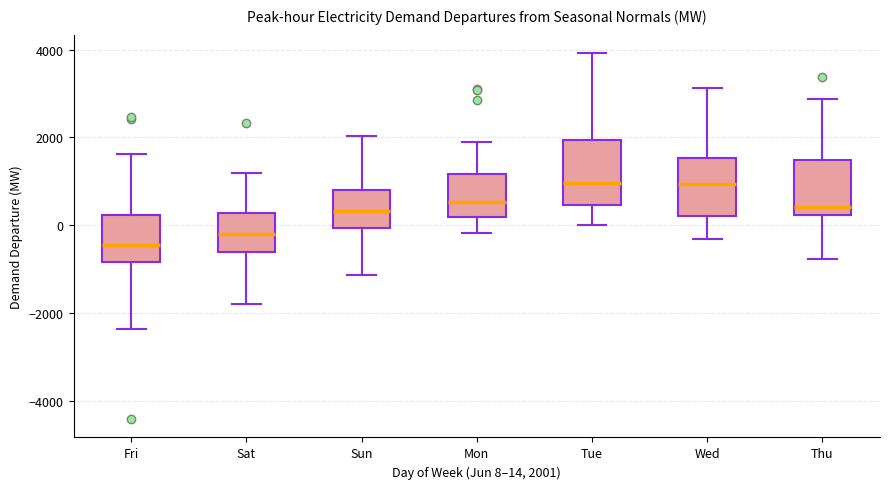

Reading left to right, transcribe this box plot: for each box, give where its median line is, the range the box spans, and where its two whiskers end, as read against the y-axis. The values are not printed on the chart, so give them approximately, as read against the axis.

Fri: median -400, box -800 to 200, whiskers -2400 to 1600
Sat: median -200, box -600 to 200, whiskers -1800 to 1200
Sun: median 400, box 0 to 800, whiskers -1200 to 2000
Mon: median 600, box 200 to 1200, whiskers -200 to 1800
Tue: median 1000, box 400 to 2000, whiskers 0 to 4000
Wed: median 1000, box 200 to 1600, whiskers -400 to 3200
Thu: median 400, box 200 to 1400, whiskers -800 to 2800